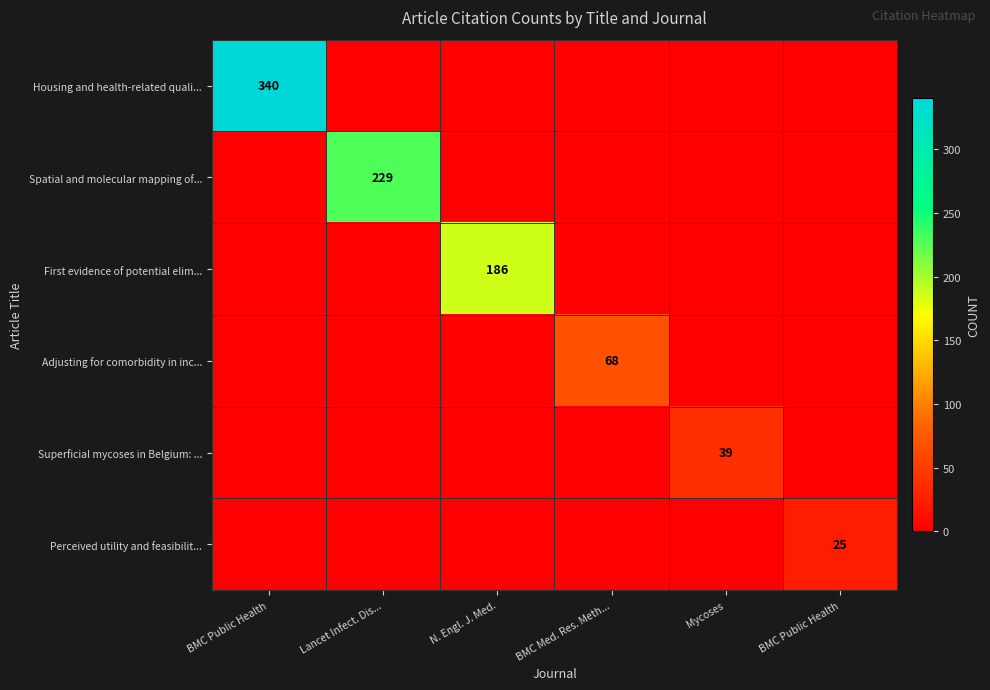

Between BMC Public Health and BMC Public Health, which is larger?

BMC Public Health